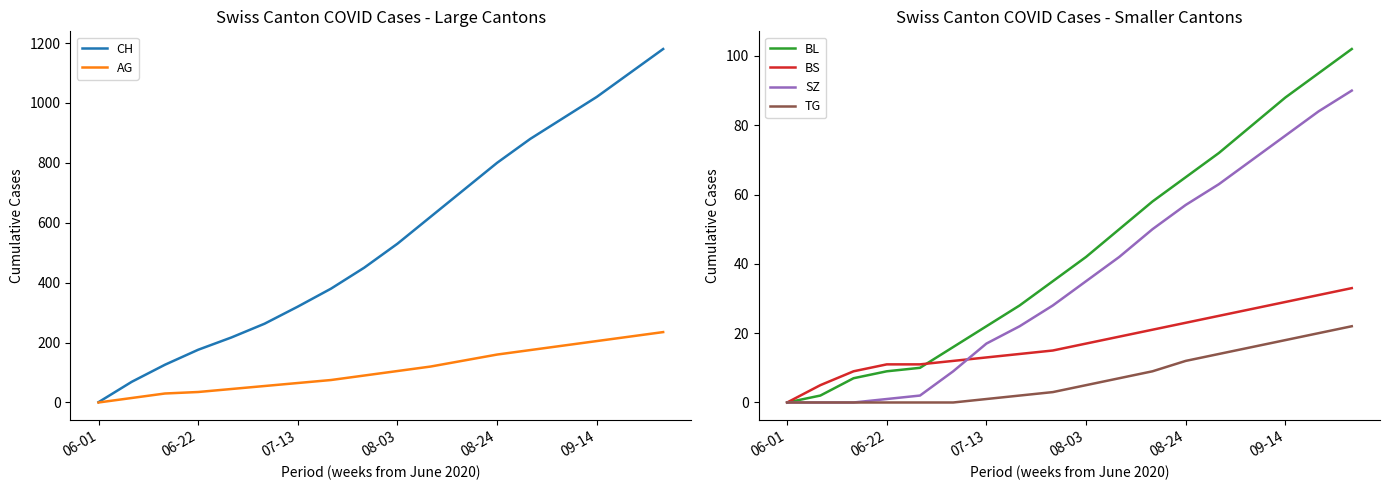

Which series has the largest total across all categories?

CH